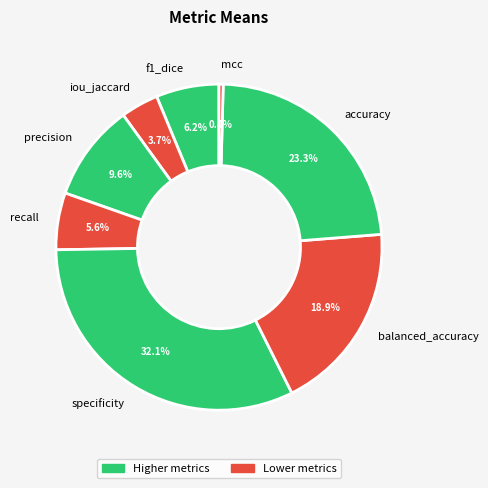

Which category has the smallest portion of the pie?

mcc